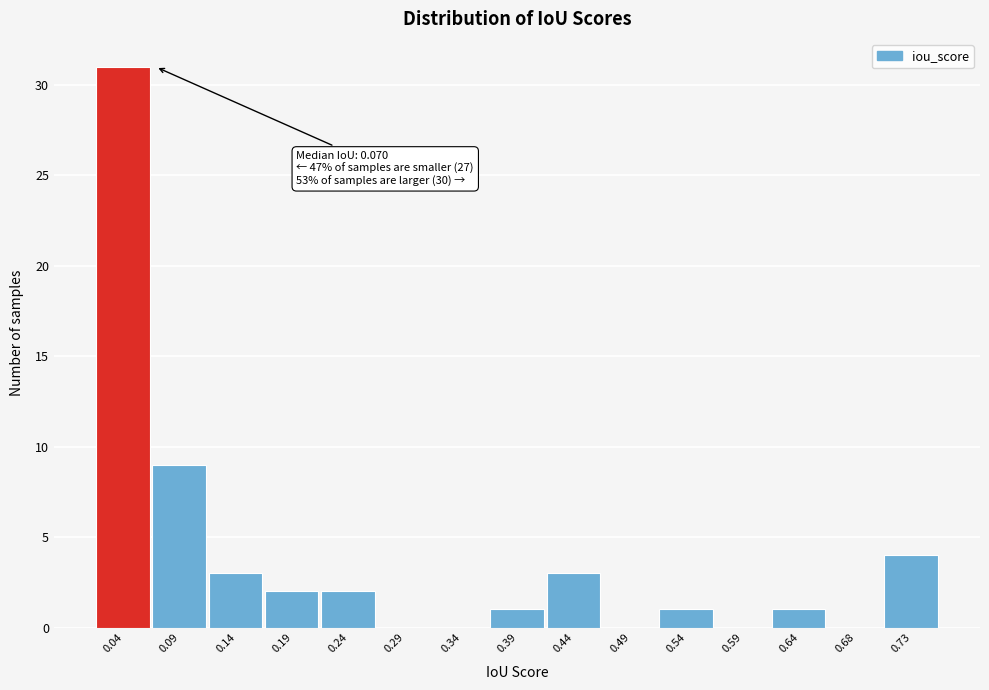

Reading right to left, list all the values displayed in this chart.

0.73=4	0.68=0	0.64=1	0.59=0	0.54=1	0.49=0	0.44=3	0.39=1	0.34=0	0.29=0	0.24=2	0.19=2	0.14=3	0.09=9	0.04=31